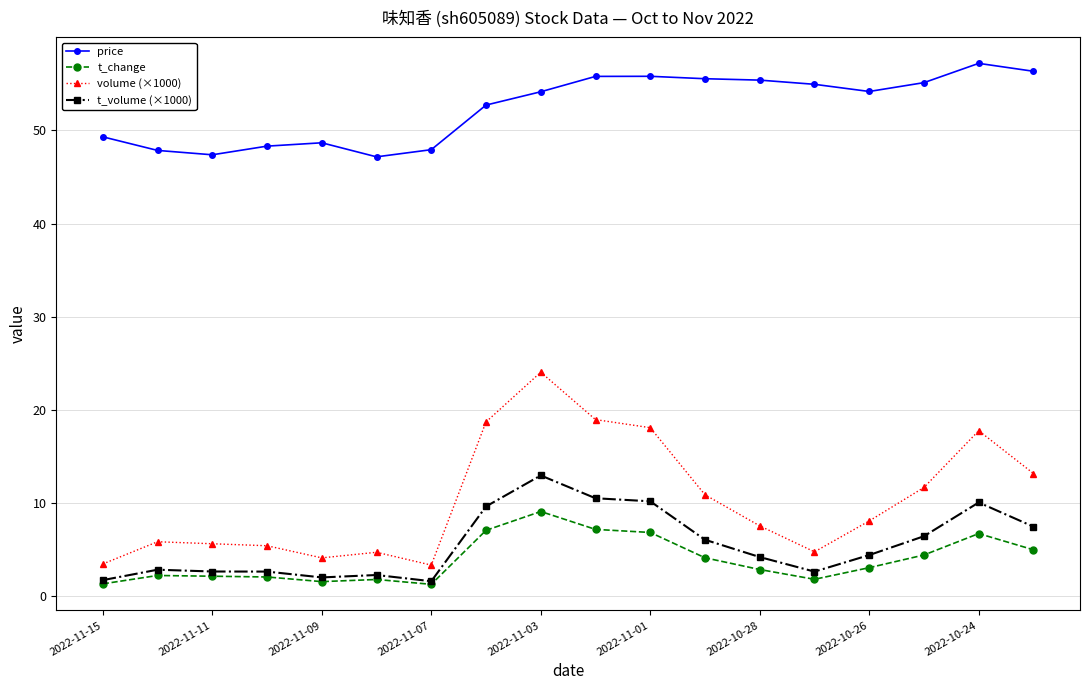

What is the value of the t_change point at the 18th from the left?

5.0